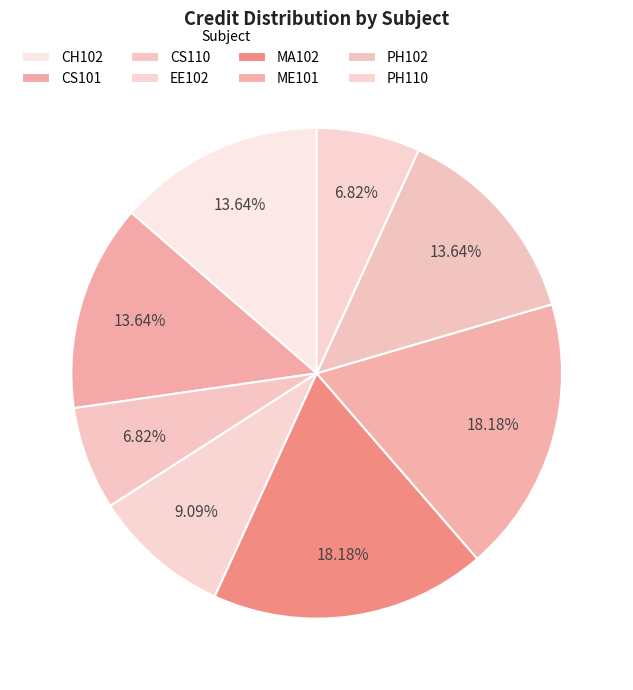

What percentage is the EE102 slice, to the nearest percent?

9%